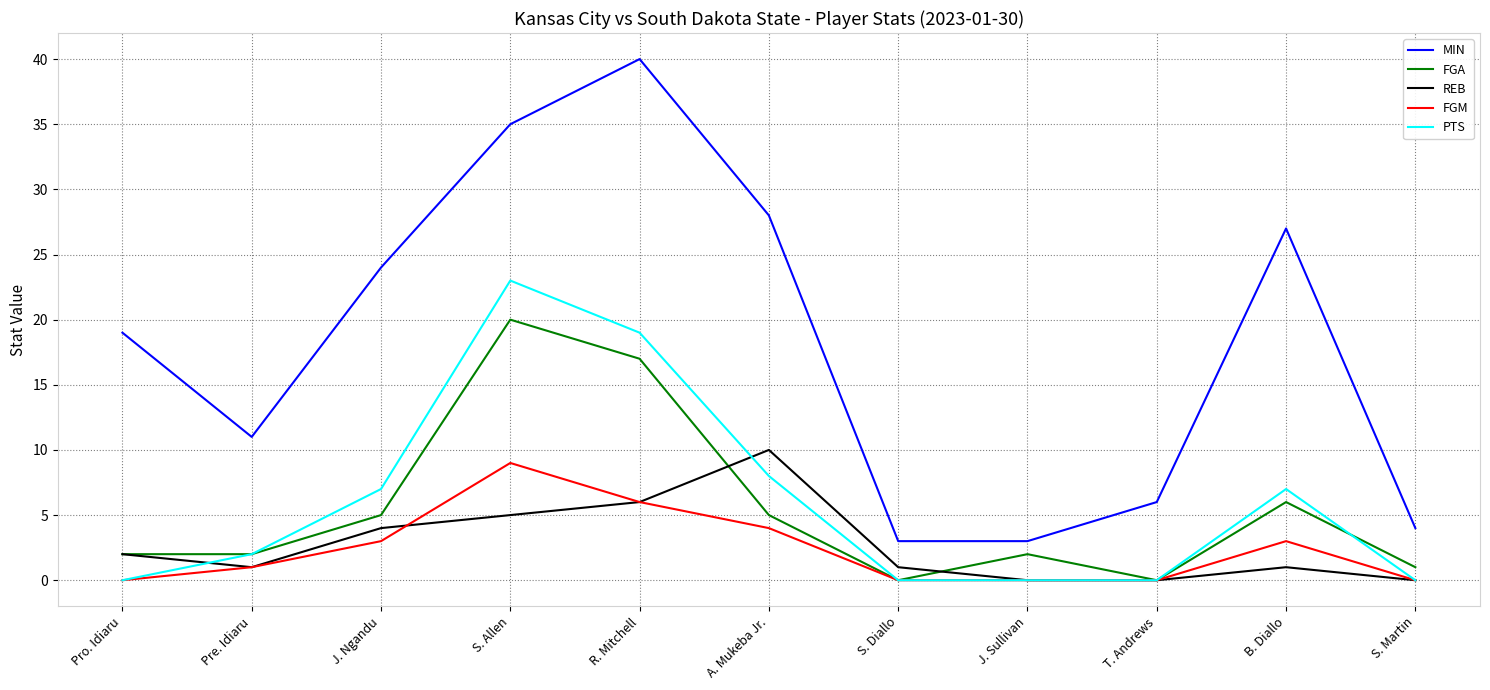

Count the number of data series in this chart.

5